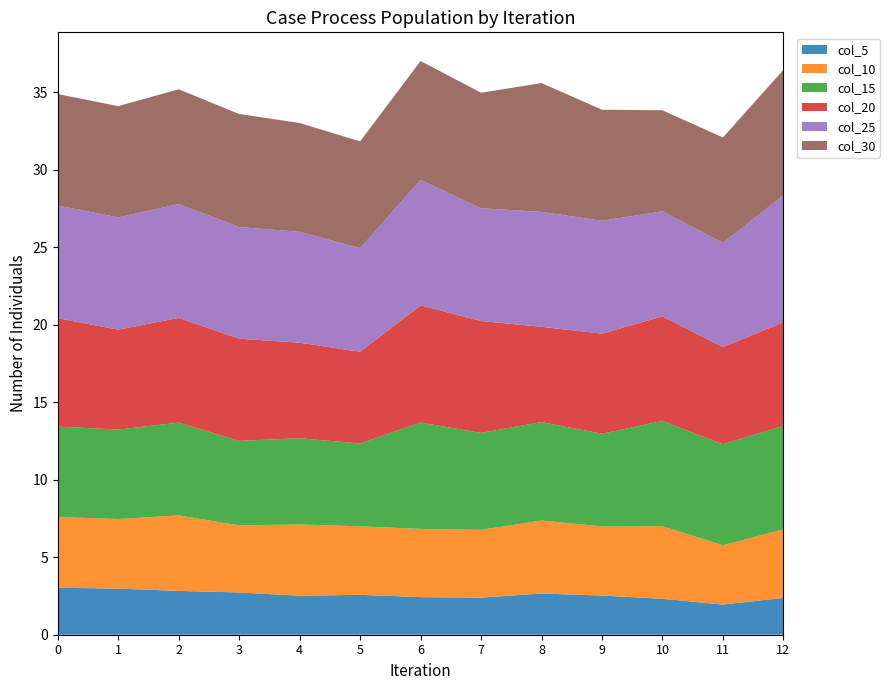

What is the total value across all series at 2?

35.2